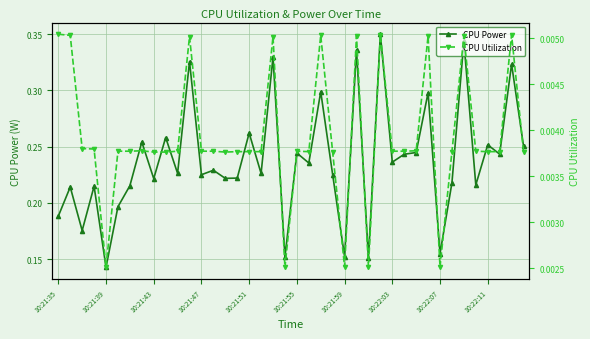

What is the sum of the CPU Power values at 14 and 33?

0.4